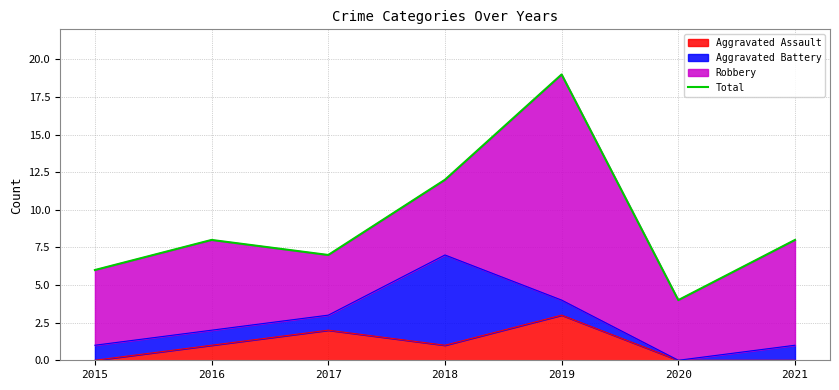

What is the ratio of the value at 2020 to the value at 2021?

0.5